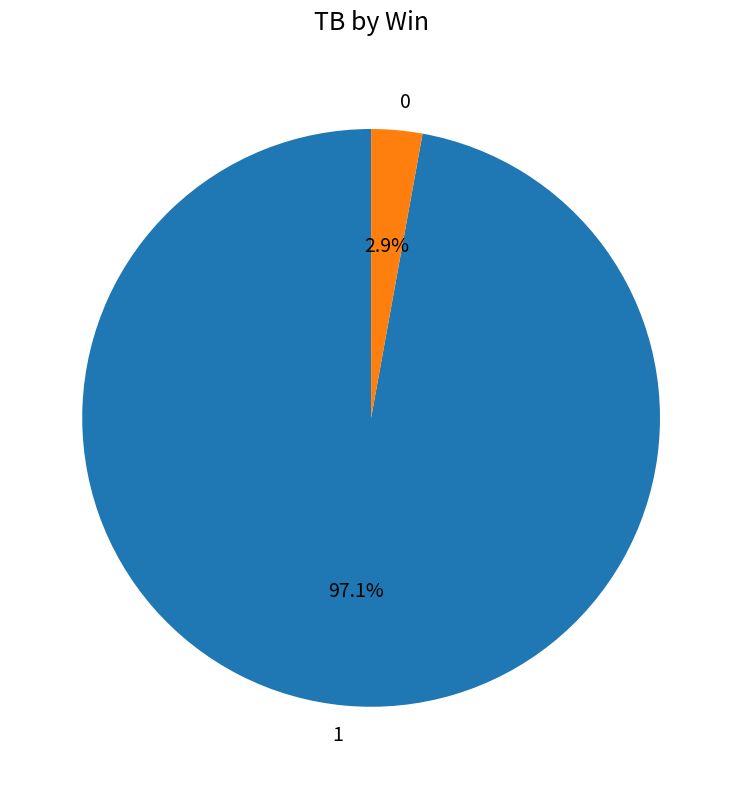

The 1 slice represents 83% of the pie. True or false?

False